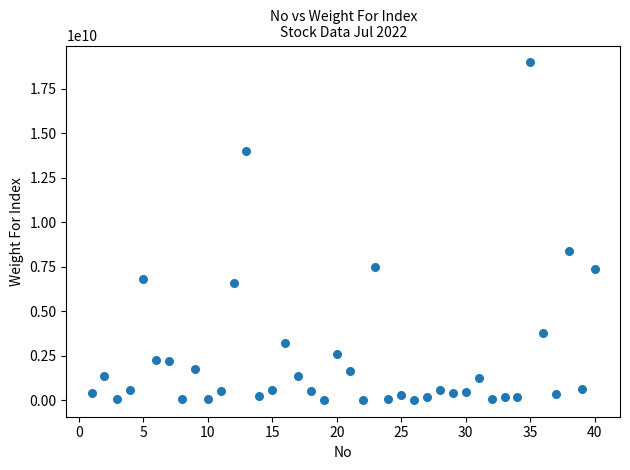

What Y value in the scatter plot is closest to 9501756869?

8369915354